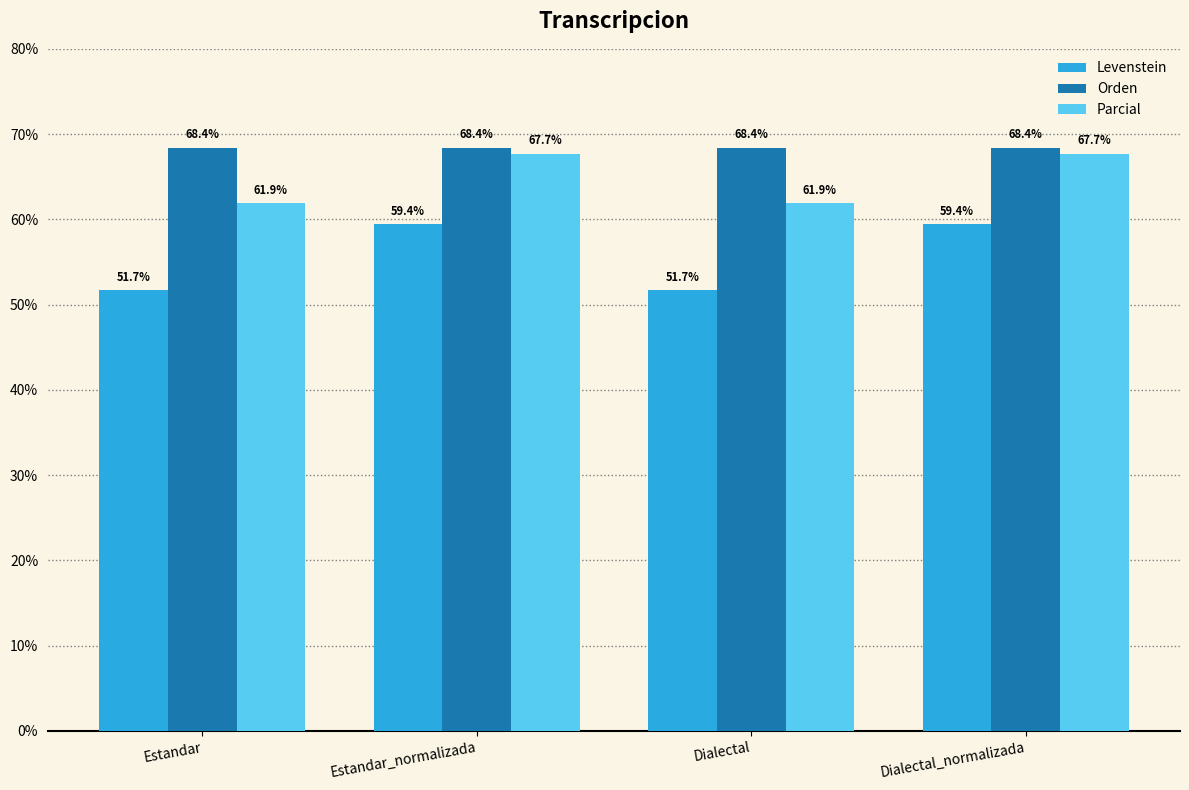

What is the label of the 4th bar from the left?

Dialectal_normalizada